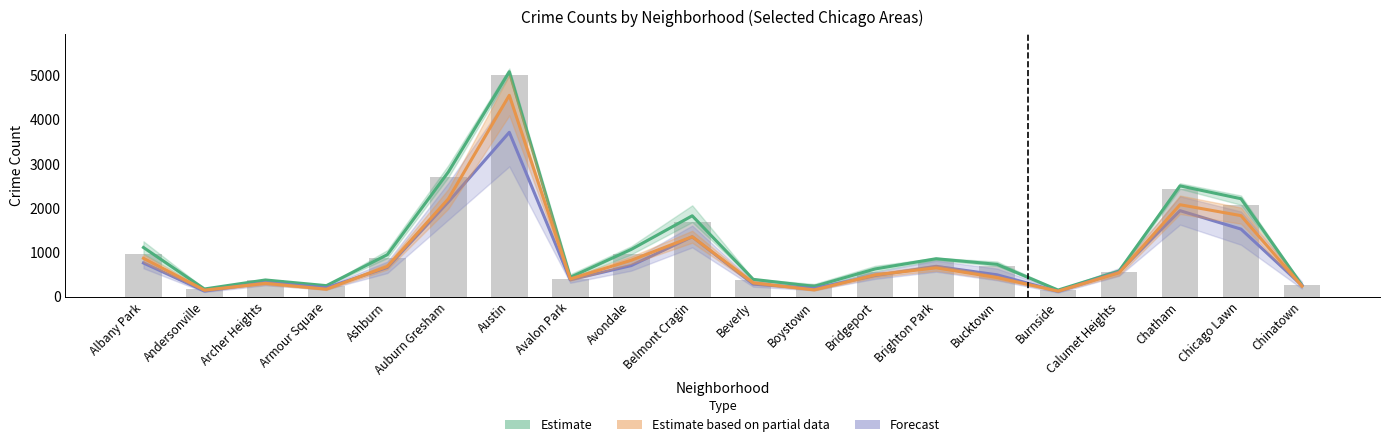

What is the total value across all series at Bucktown?

2350.0